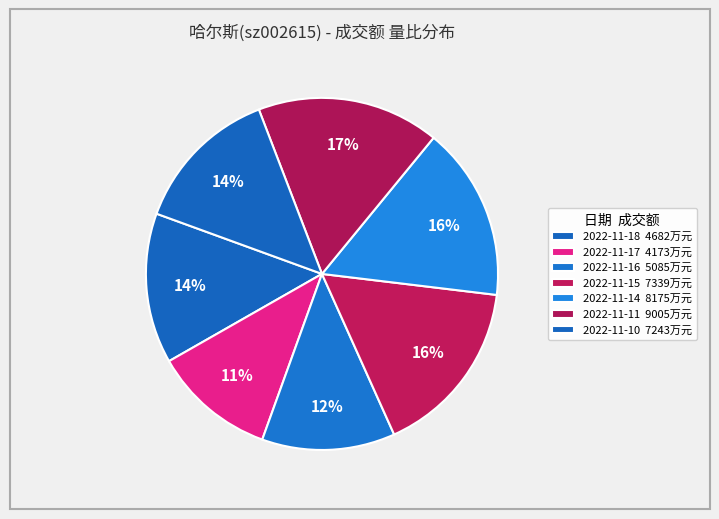

Which category has the smallest portion of the pie?

4173